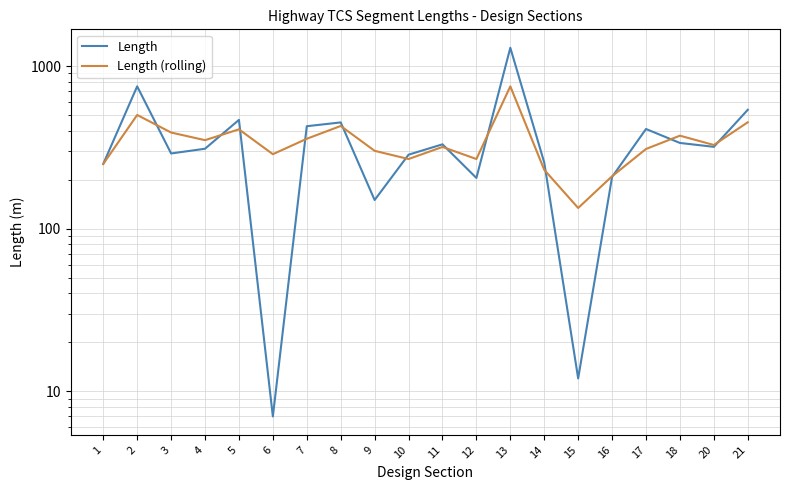

Which series has the widest spread of values?

Length